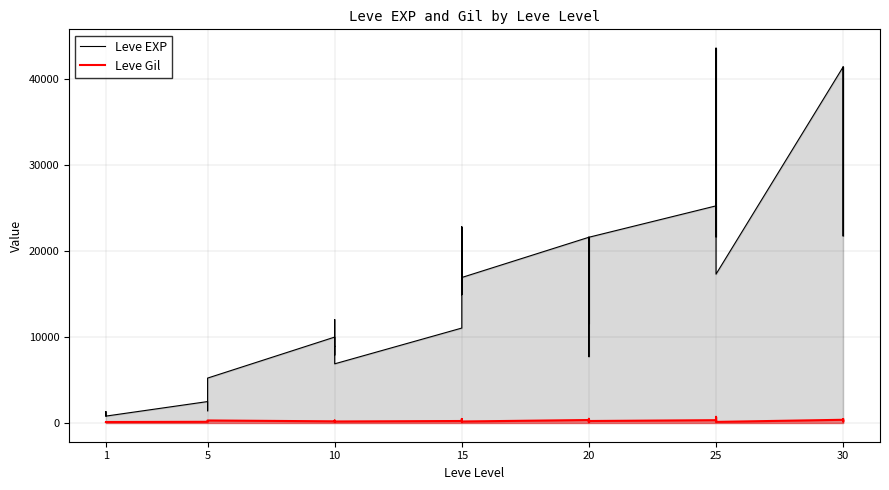

Is it true that Leve Gil equals 284 at 25?

False